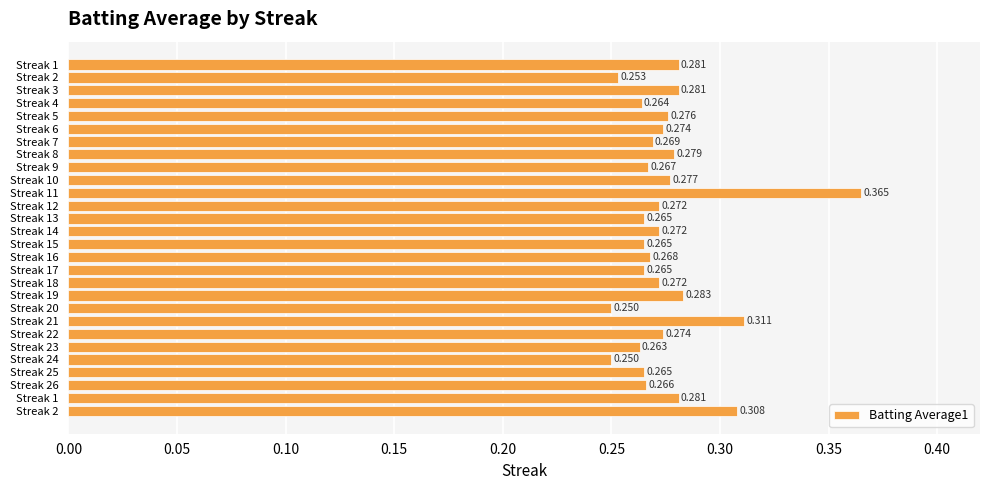

Count the number of categories in the chart.

28